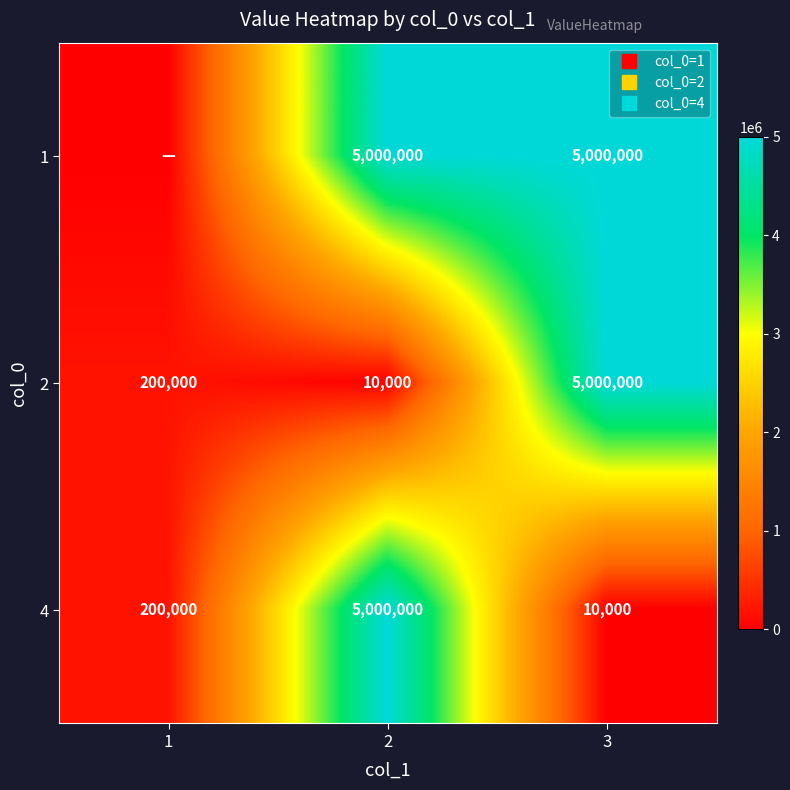

At which label is 1 closest to 2500000?

1